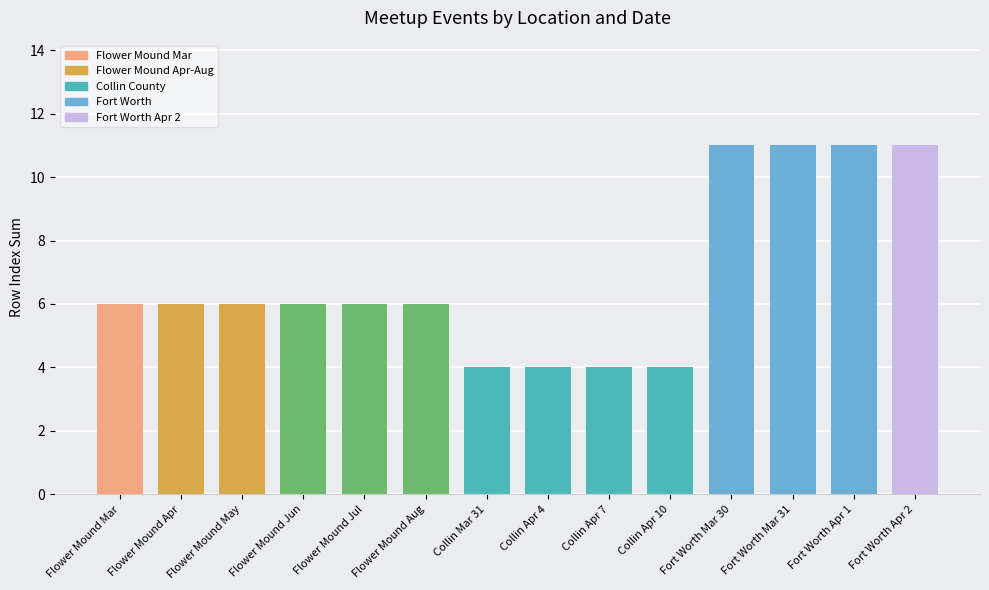

How many bars are there in total?

14